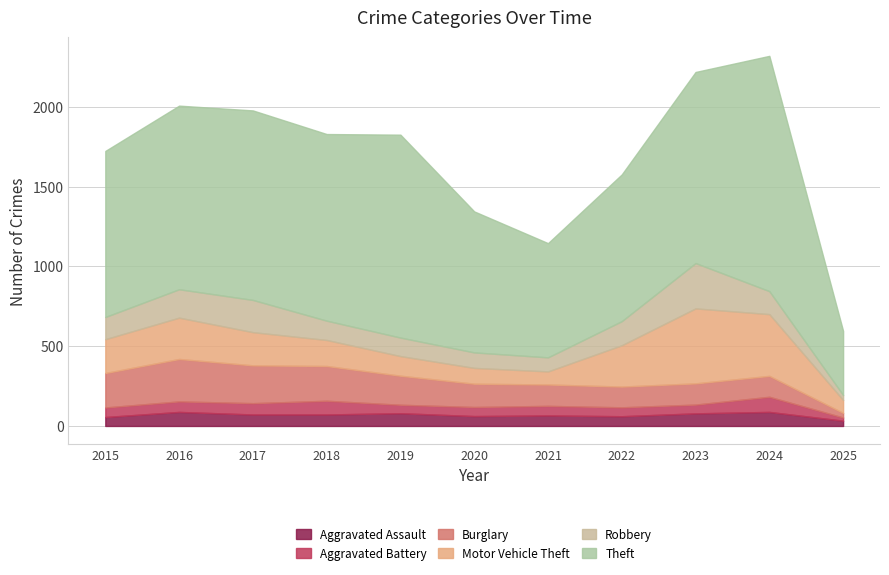

What is the sum of the Motor Vehicle Theft values at 2016 and 2017?

467